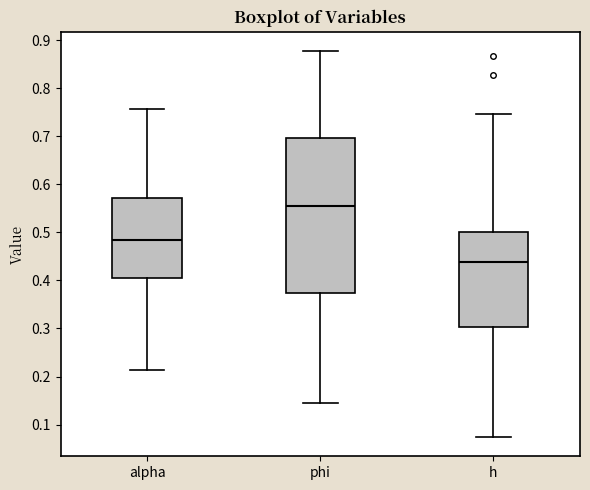

Which box's median line is the lowest?

h